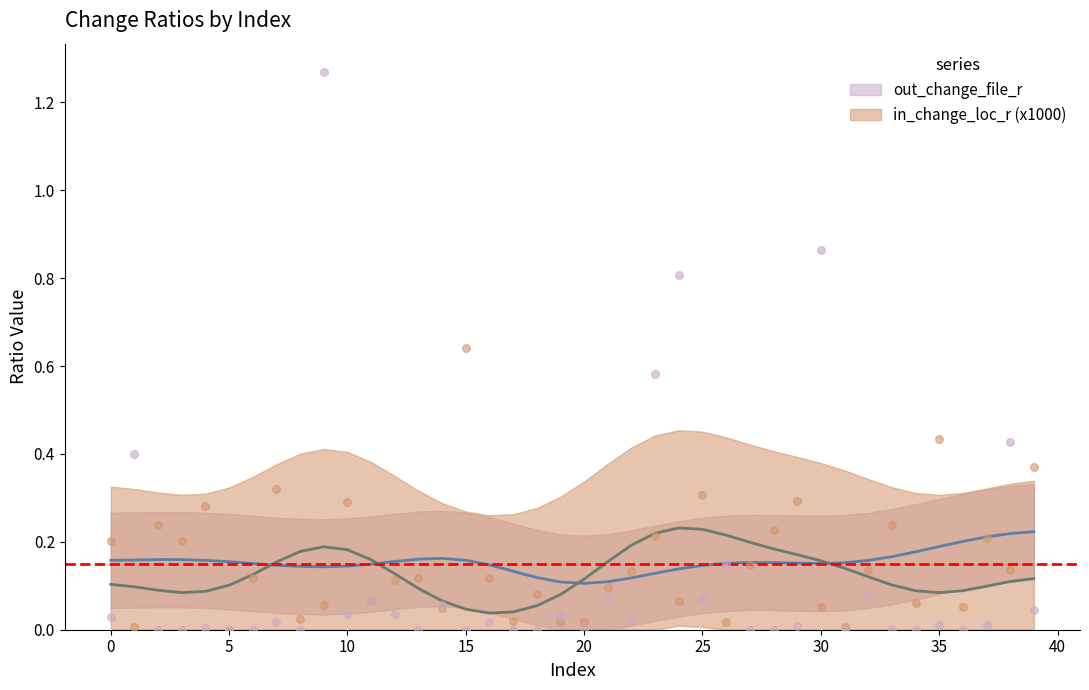

Which series has the largest total across all categories?

out_change_file_r